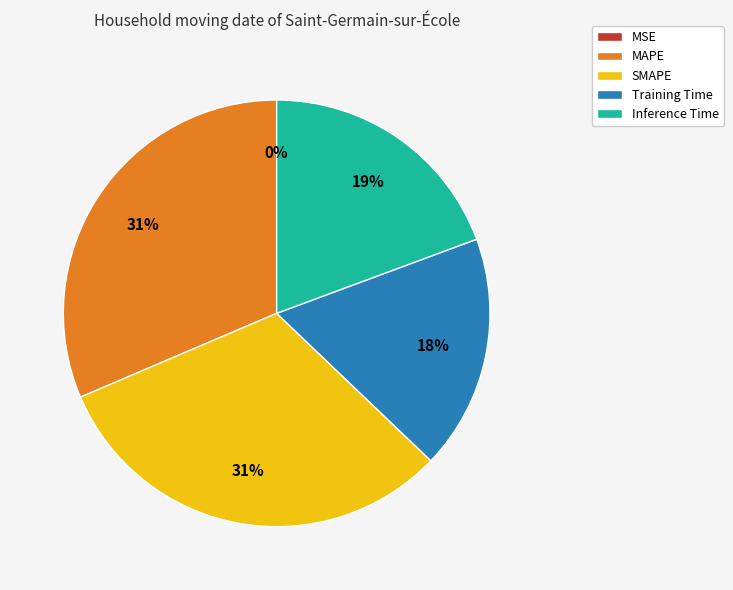

The Inference Time slice represents 19% of the pie. True or false?

True